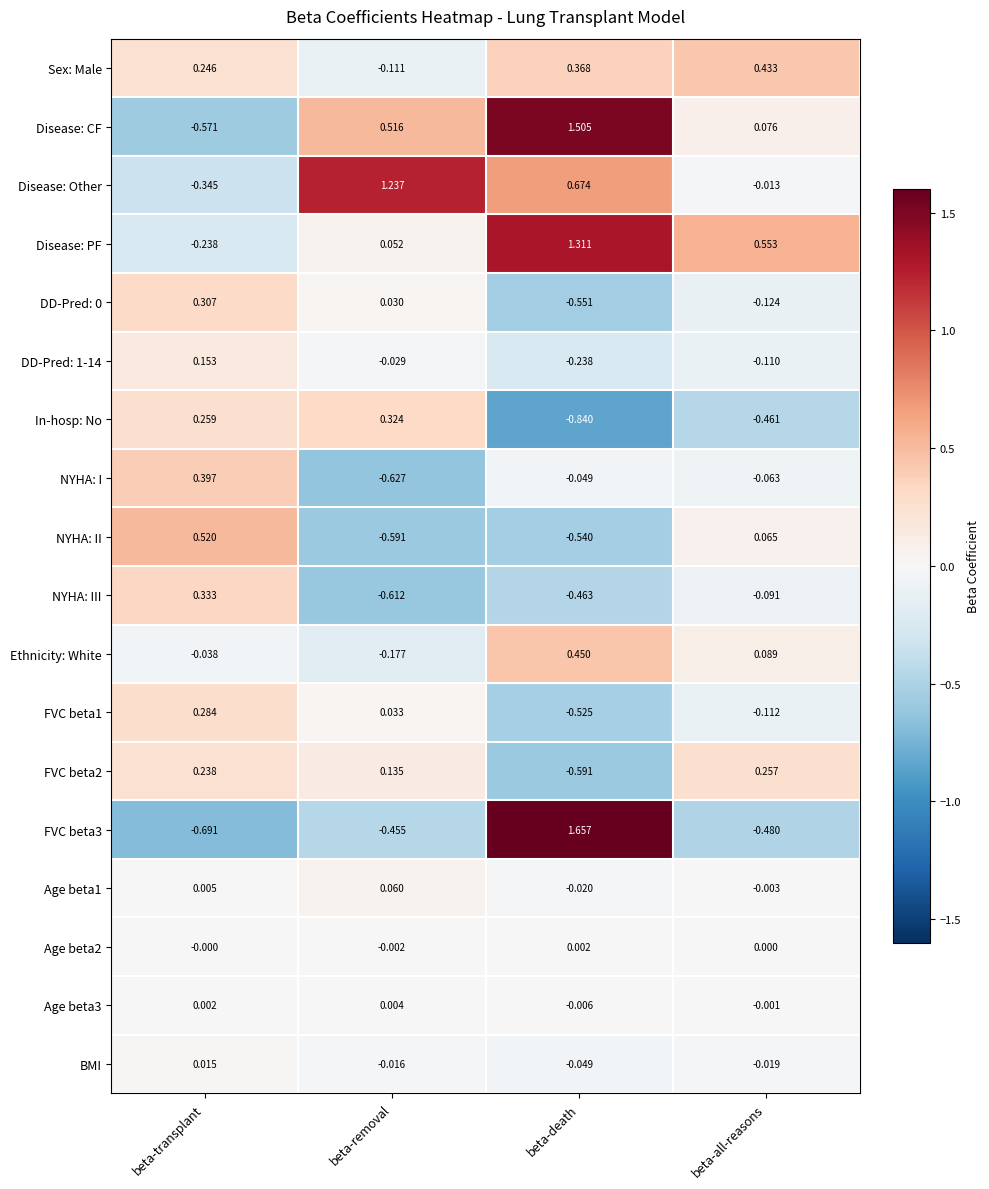

Where does the FVC beta2 series first go above 0?

beta-transplant